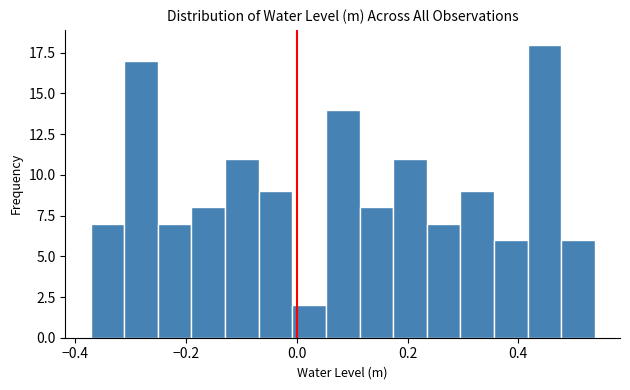

Read against the x-axis, roughly where is the centre of the tallest bar?

0.44